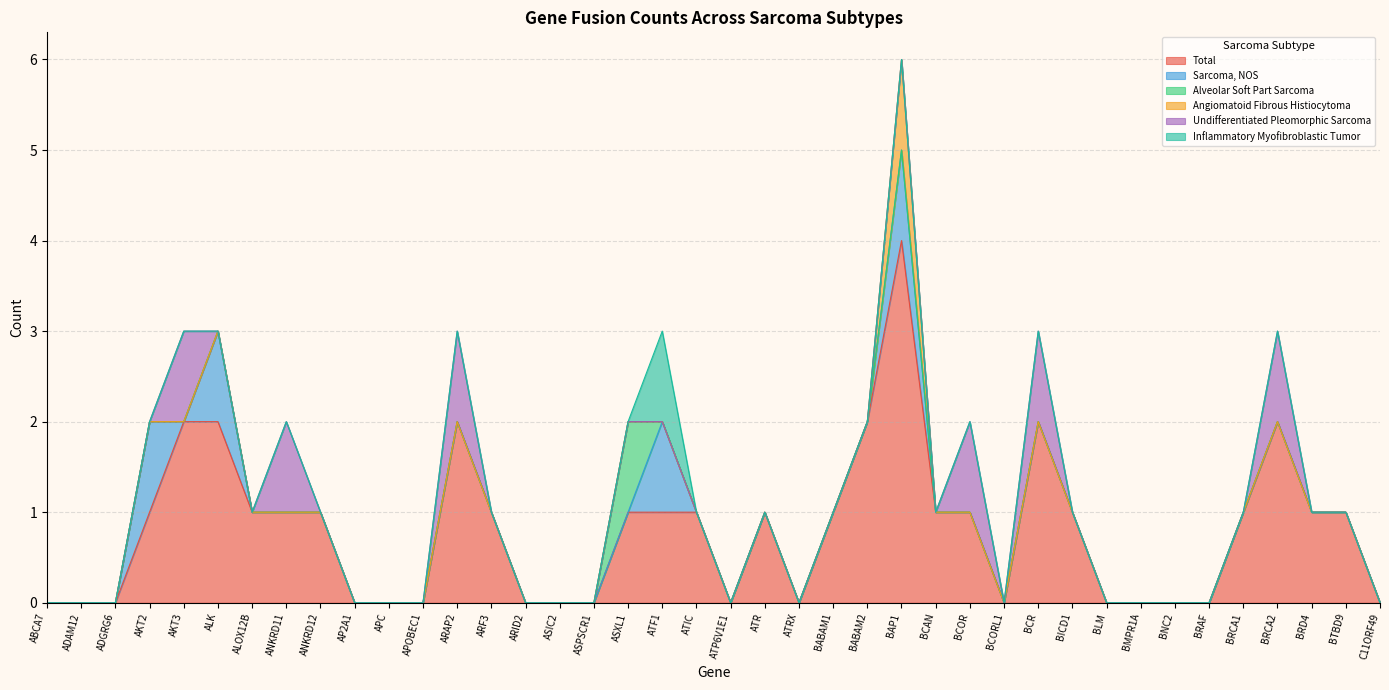

Which series has the largest total across all categories?

Total